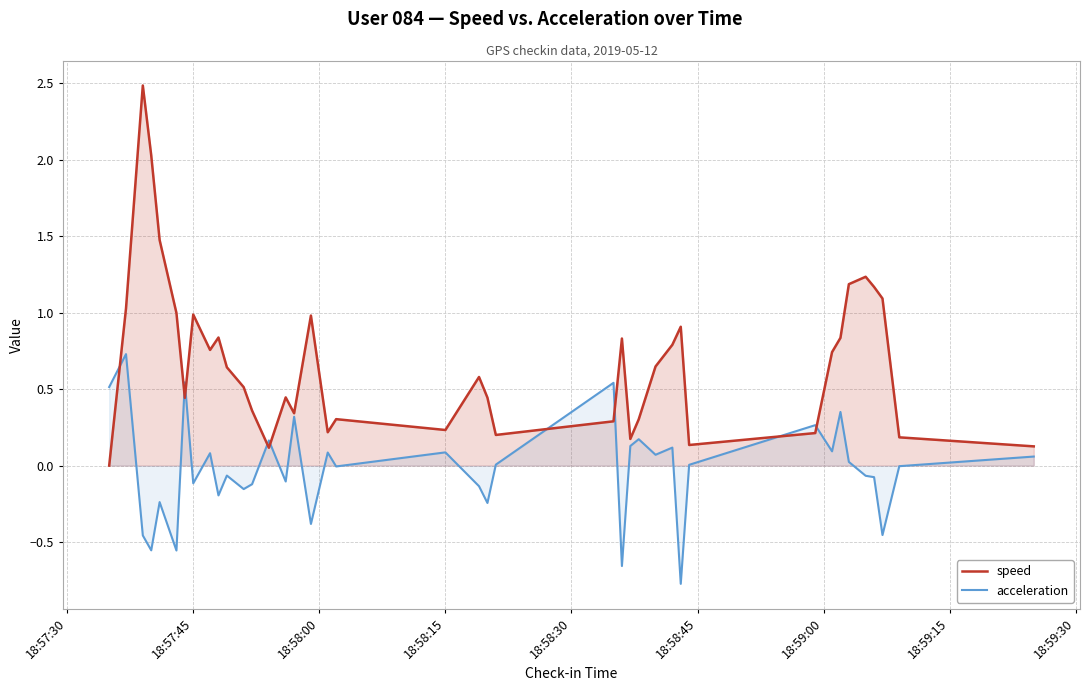

Rank the series by their average value, from lowest to highest.

acceleration, speed